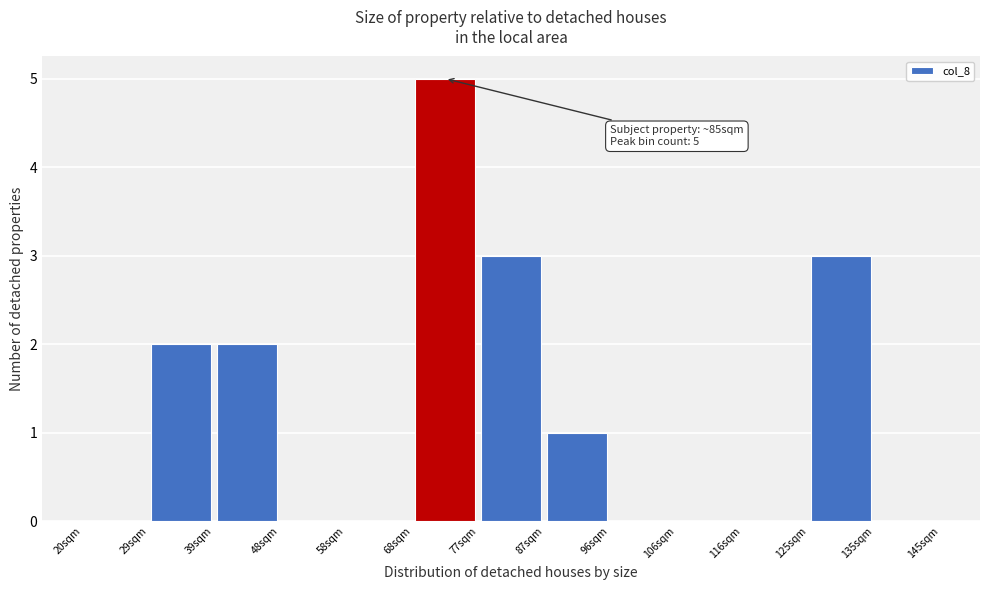

Over which range of the x-axis is the bar tallest?

68 to 78